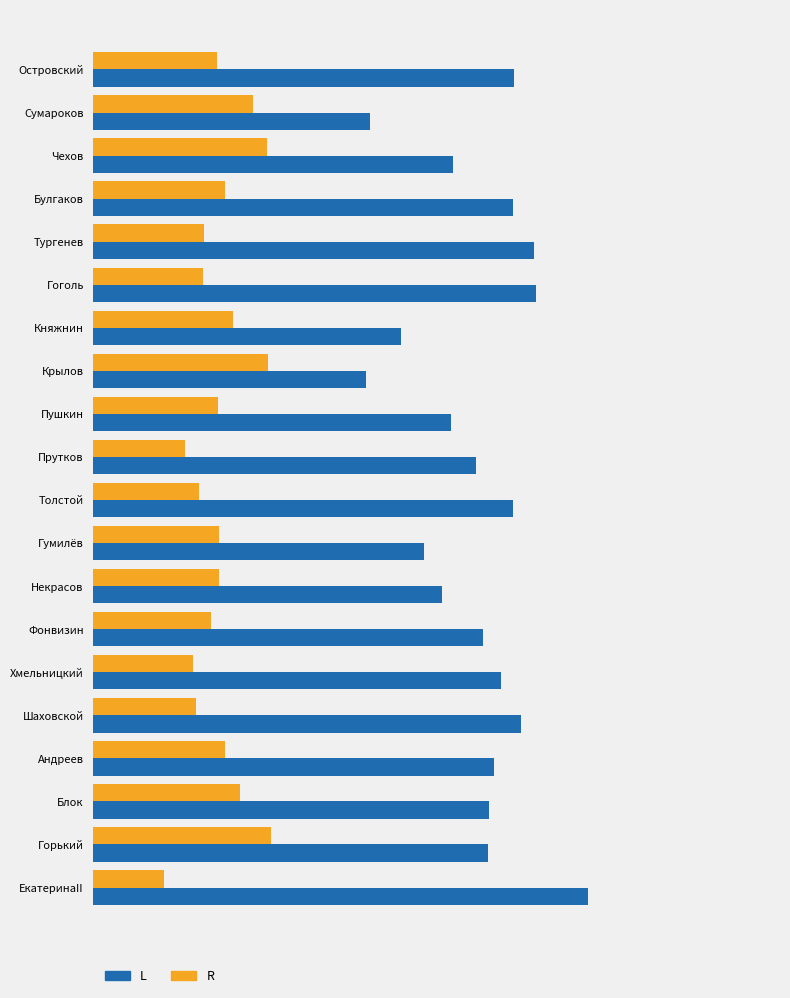

What are all the series names shown in the legend?

L, R